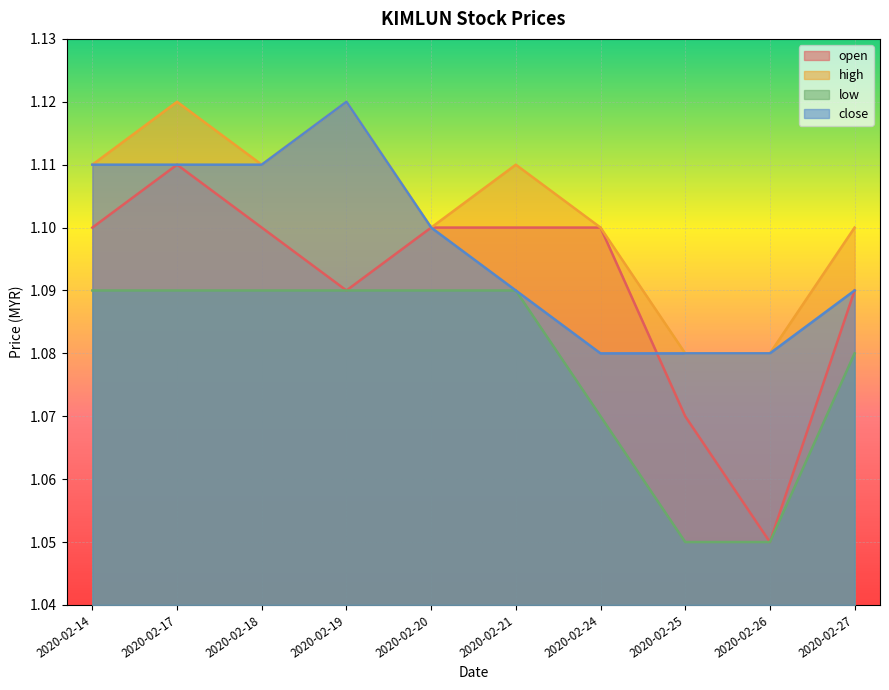

Reading left to right, list all the values displayed in this chart.

open: 1.1	1.1	1.1	1.1	1.1	1.1	1.1	1.1	1.1	1.1
high: 1.1	1.1	1.1	1.1	1.1	1.1	1.1	1.1	1.1	1.1
low: 1.1	1.1	1.1	1.1	1.1	1.1	1.1	1.1	1.1	1.1
close: 1.1	1.1	1.1	1.1	1.1	1.1	1.1	1.1	1.1	1.1